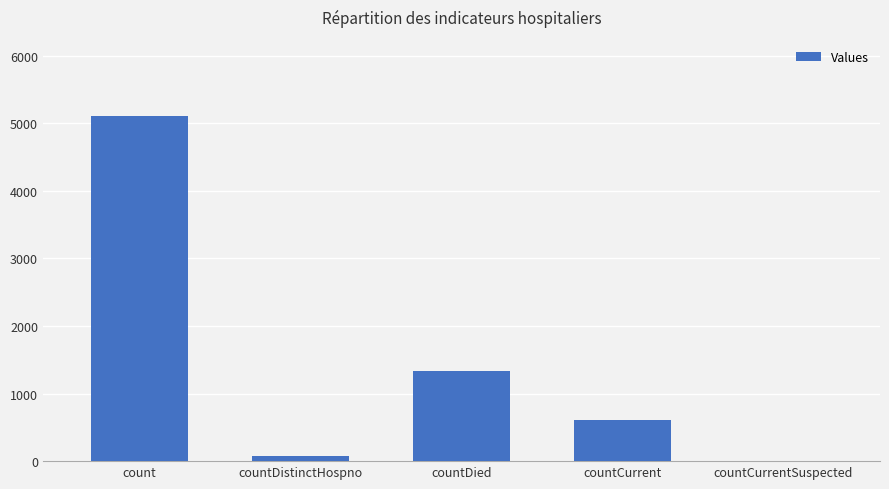

What is the maximum value shown in the chart?

5112